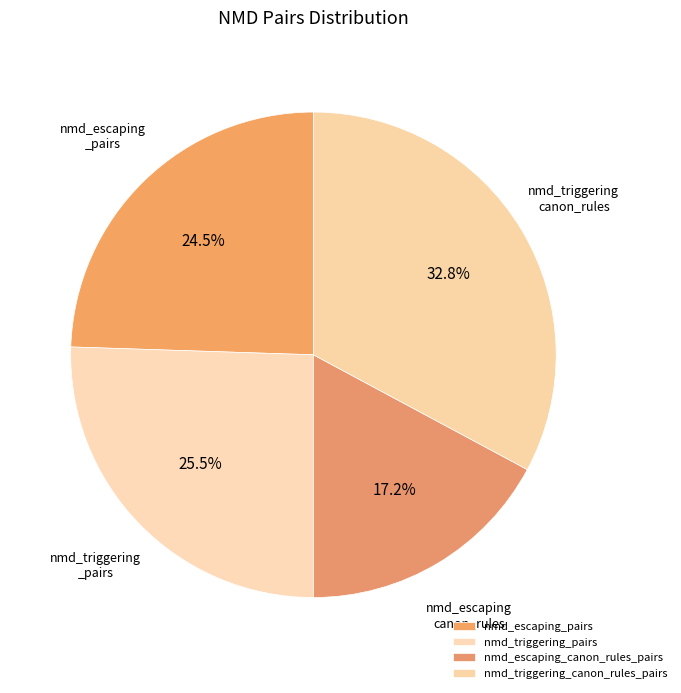

To the nearest percent, what is the difference between the largest and smallest slice percentages?

16%